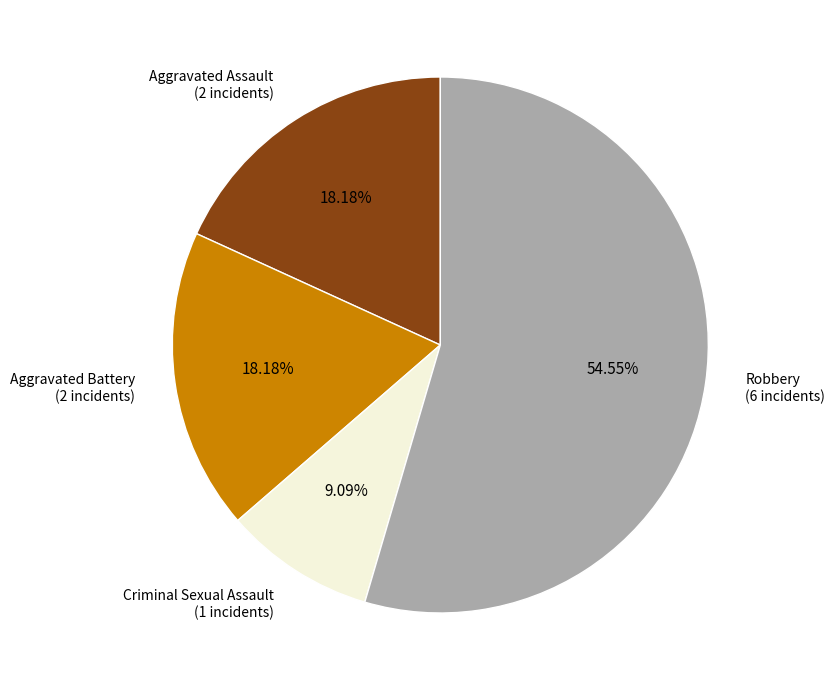

Does any single category account for the majority?

Yes